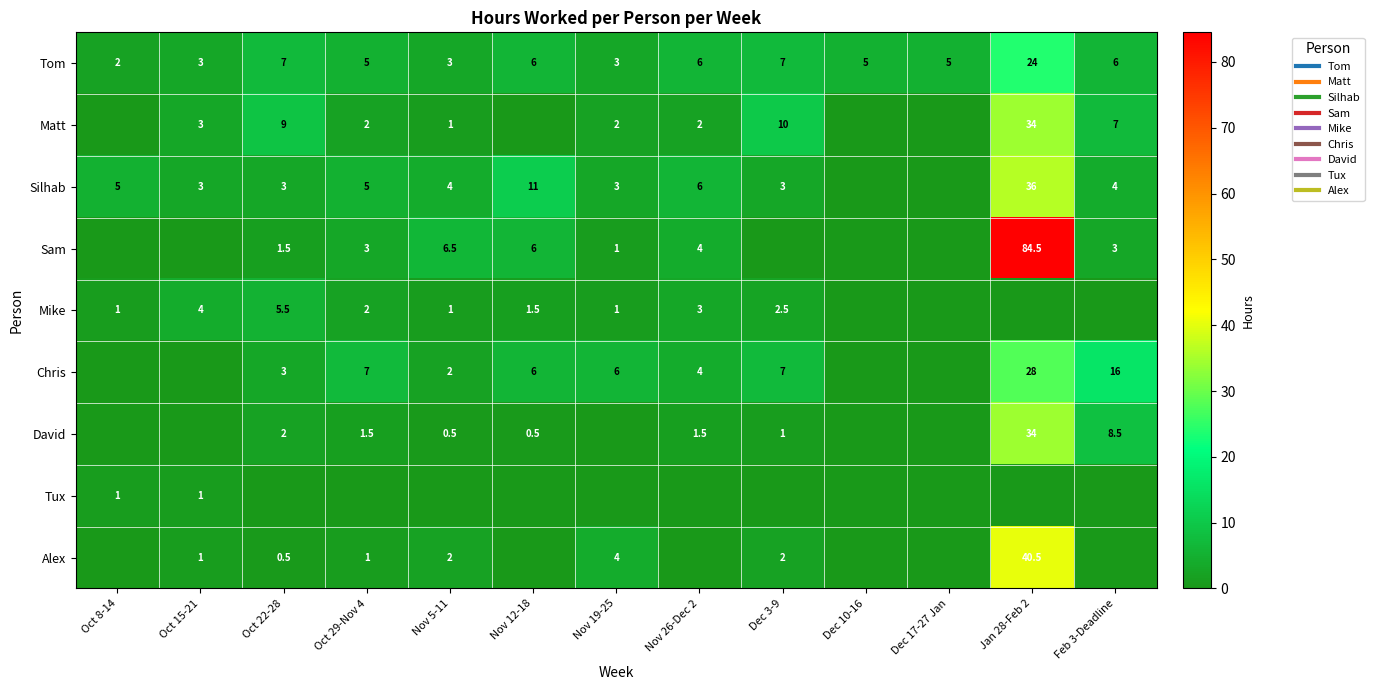

Count the number of categories in the chart.

13